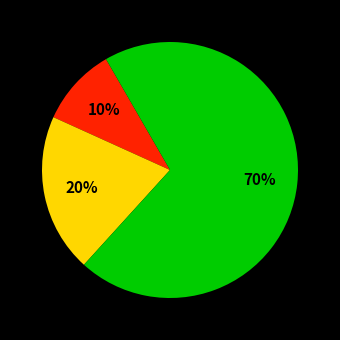

To the nearest percent, what is the difference between the largest and smallest slice percentages?

60%